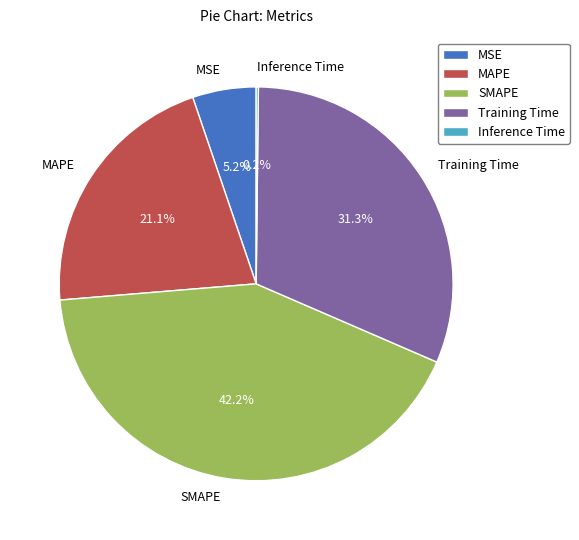

Combined, do SMAPE and Training Time account for over 50%?

Yes